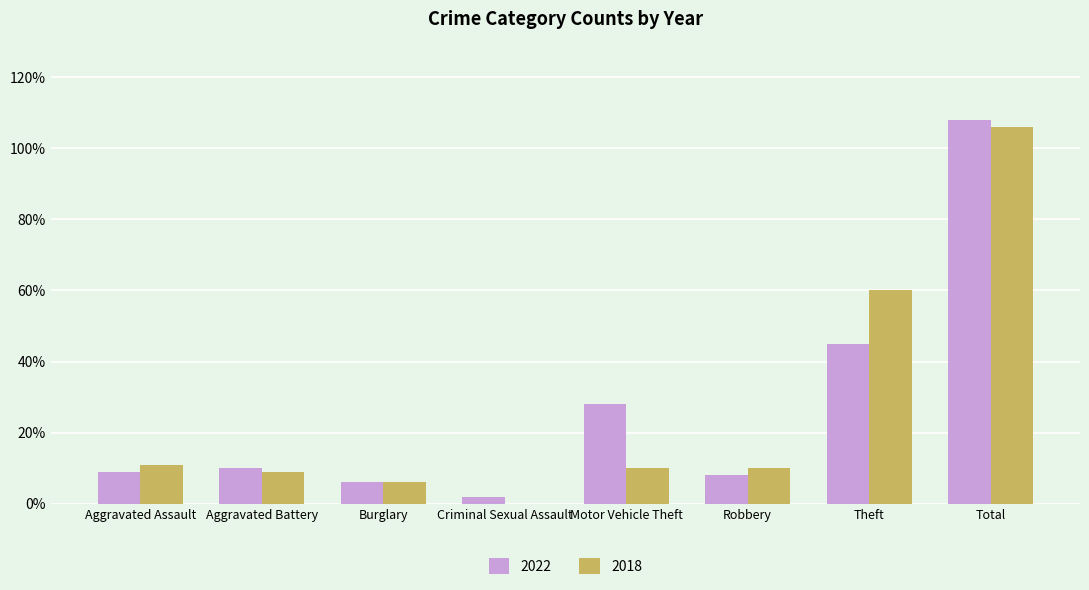

Count the number of categories in the chart.

8